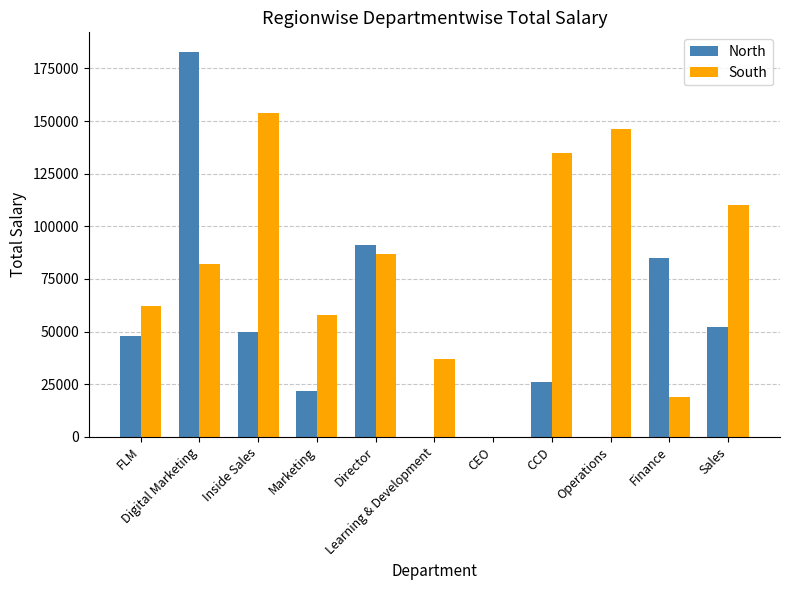

What is the highest value of the South series?

154000